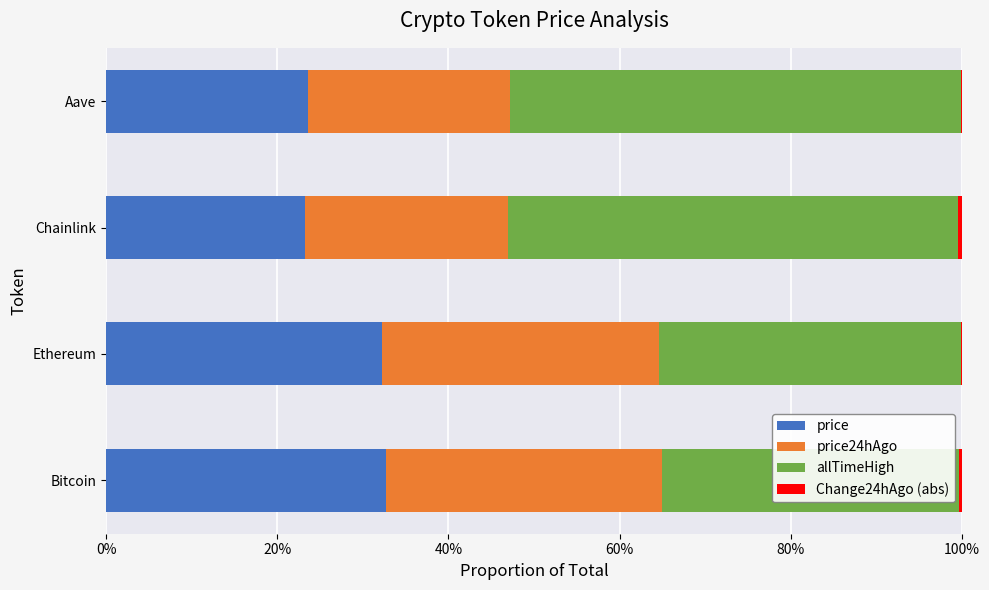

The price series shows 23.5 at Aave. True or false?

True